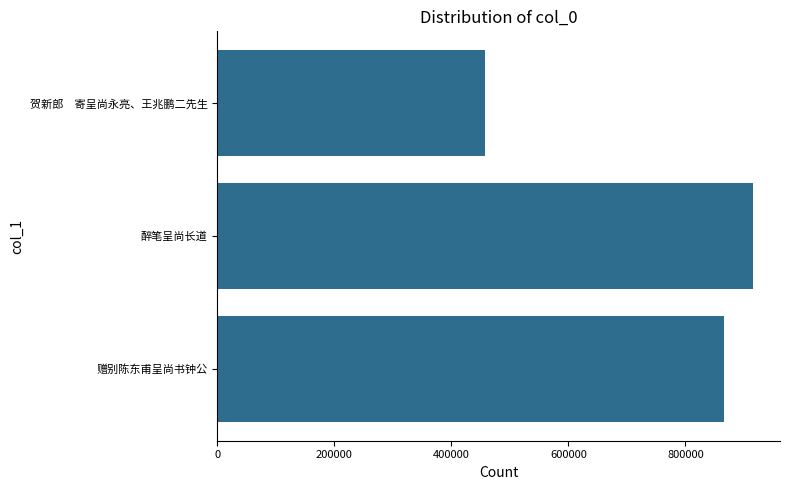

What is the maximum value shown in the chart?

915881